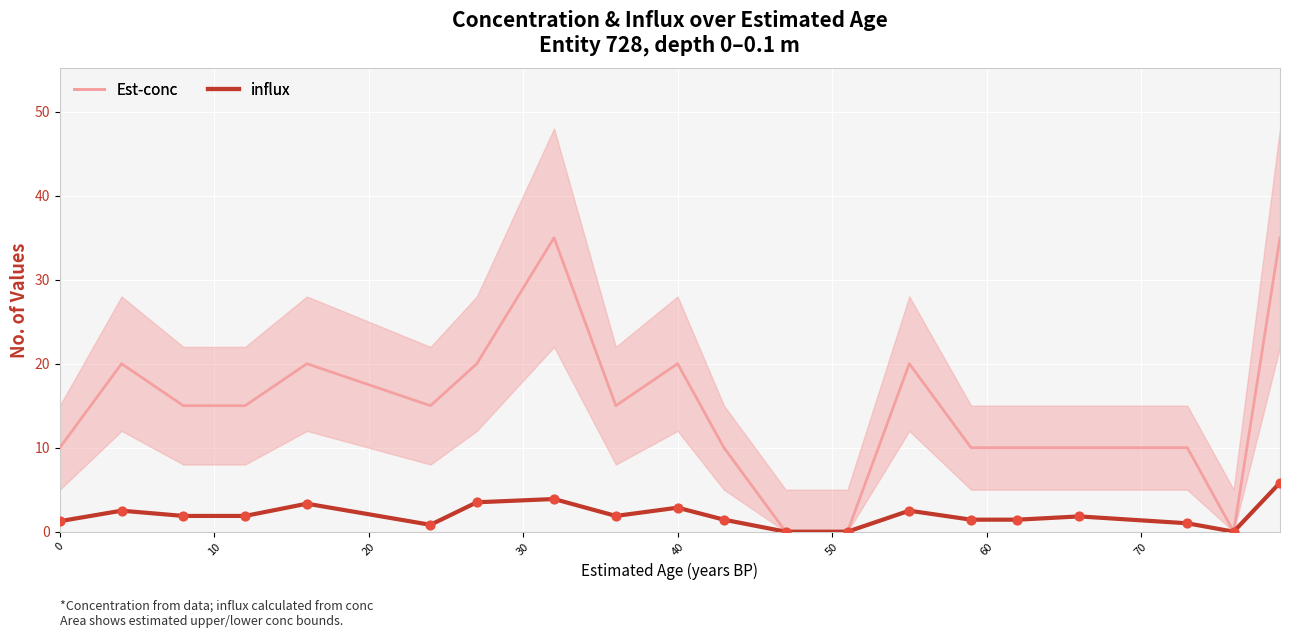

Is the value of influx at 40 greater than the value of conc at 60?

No